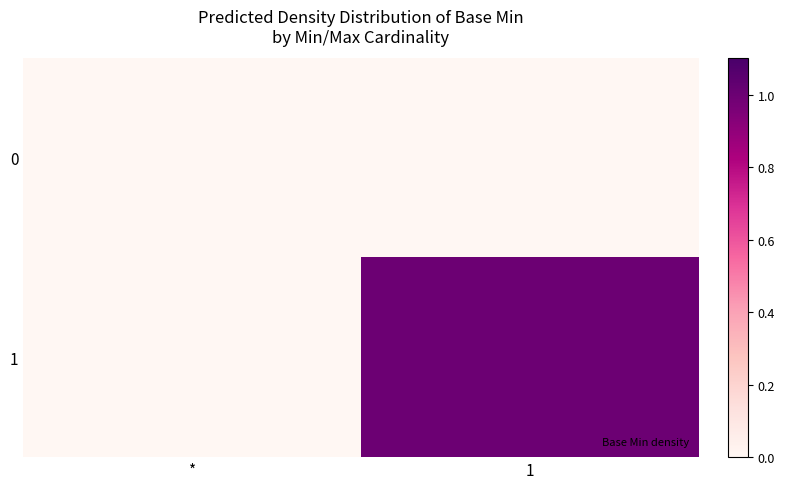

Reading right to left, what are all the values shown in this chart?

0: 1=0	*=0
1: 1=1	*=0